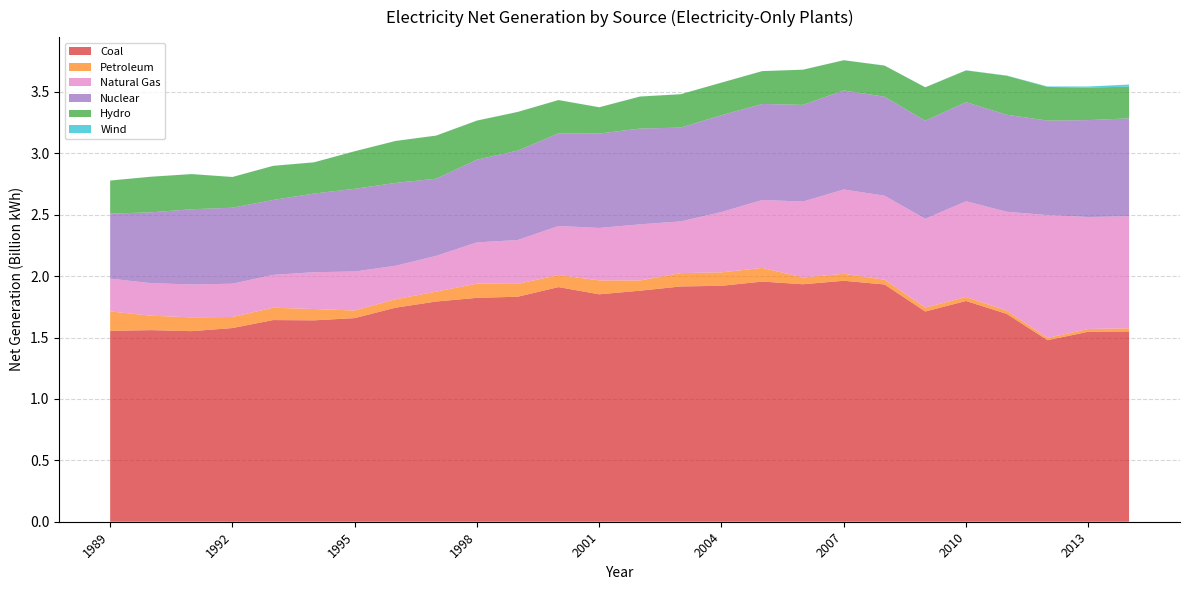

Reading left to right, list all the values displayed in this chart.

Coal: 1553997999	1560161624	1551924278	1577060710	1642055280	1639862531	1657958730	1742765712	1793150334	1823018900	1832066627	1910575307	1851823369	1881204797	1915778797	1921059224	1955512902	1933723361	1961962608	1931953174	1711875205	1797487280	1692059549	1478315891	1547167507	1549421671
Petroleum: 158347542	117569744	112208446	90076098	100598595	92085105	62006635	68516210	80309348	115660876	104835053	97975152	113165328	83274997	108501940	109358646	111207337	55242840	56908377	39269105	31900619	32376858	26086036	18062003	22356787	25907627
Natural Gas: 266917576	264678100	267775861	270870693	267208382	299717977	317442070	272834152	291131075	335879713	356644985	399427428	426974072	456794218	421206838	491188765	553173900	617986391	686307963	683328271	722719844	779370753	805483931	1000393133	911622438	911876703
Nuclear: 529354717	576861678	612565087	618776263	610291214	640439832	673402123	674728546	628644171	673702104	728254124	753892940	768826308	780064087	763732695	788528387	781986365	787218636	806424753	806208435	798854585	806968301	790204367	769331249	789016473	797165982
Hydro: 269189209	289753124	286019443	250015684	277523663	254004826	305410435	341158836	350647962	317866620	314663058	271337693	213749291	260491387	271511659	265063848	267030169	286246106	245837127	253089208	271501690	258454923	317530522	273859499	265033546	258046210
Wind: 250601	367087	471765	399640	462452	486622	496821	521205	511168	502473	495082	493375	542755	554831	534001	575155	550294	507706	611793	864235	891137	1205611	1727283	4164040	8723058	17304137